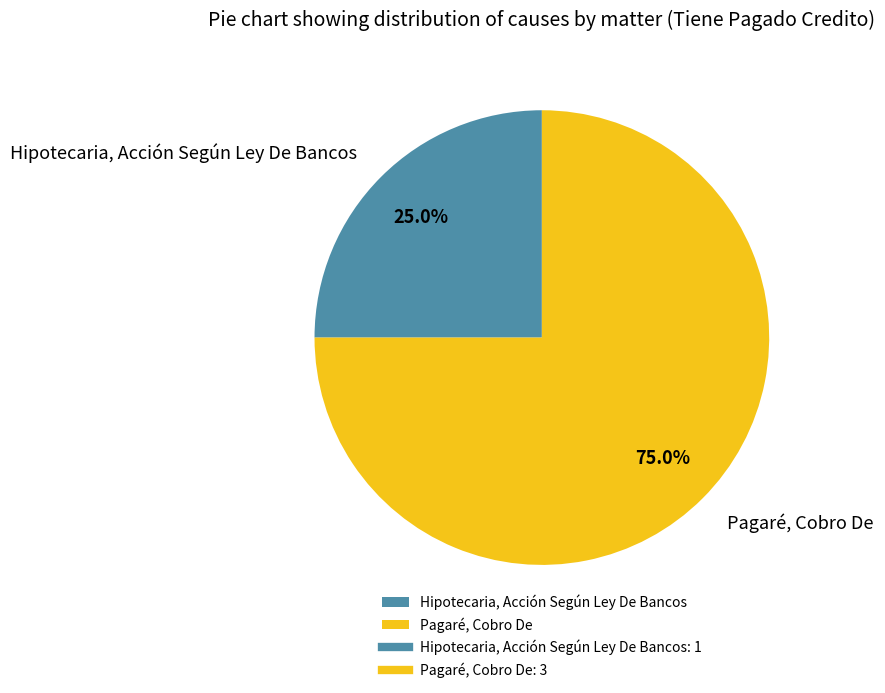

Does Hipotecaria, Acción Según Ley De Bancos account for over 50% of the chart?

No